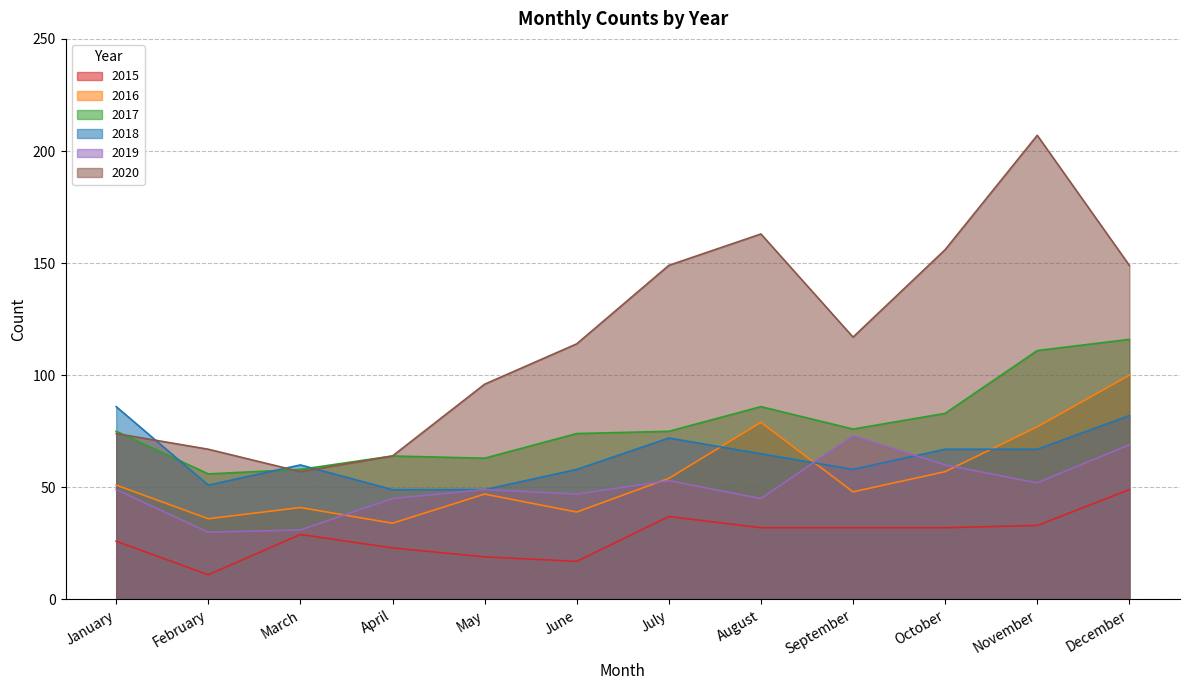

Which category has the lowest value across all series?

February